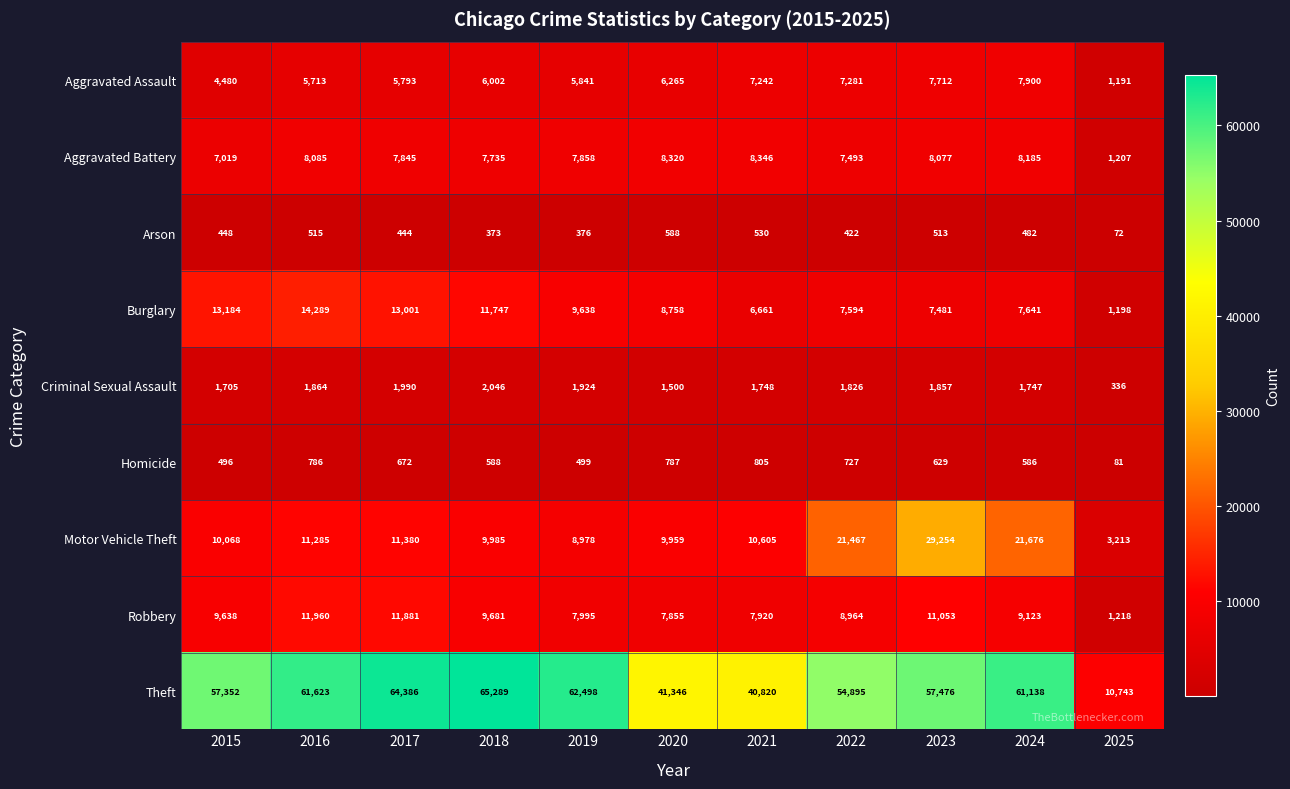

Which series has the largest range (max minus min)?

Theft